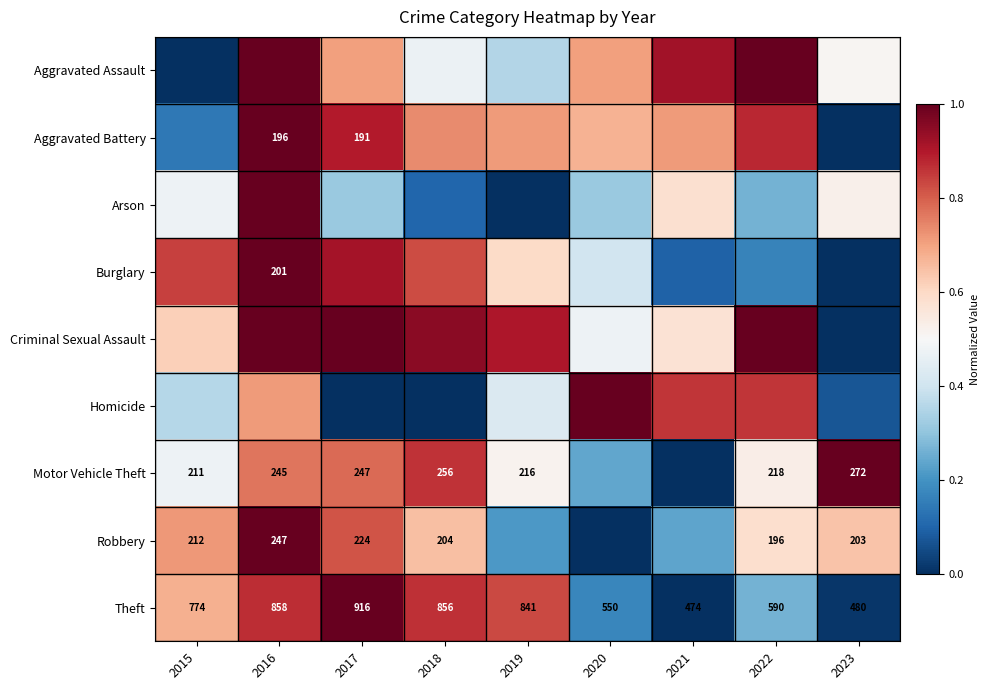

What is the total value across all series at 2017?

6.4